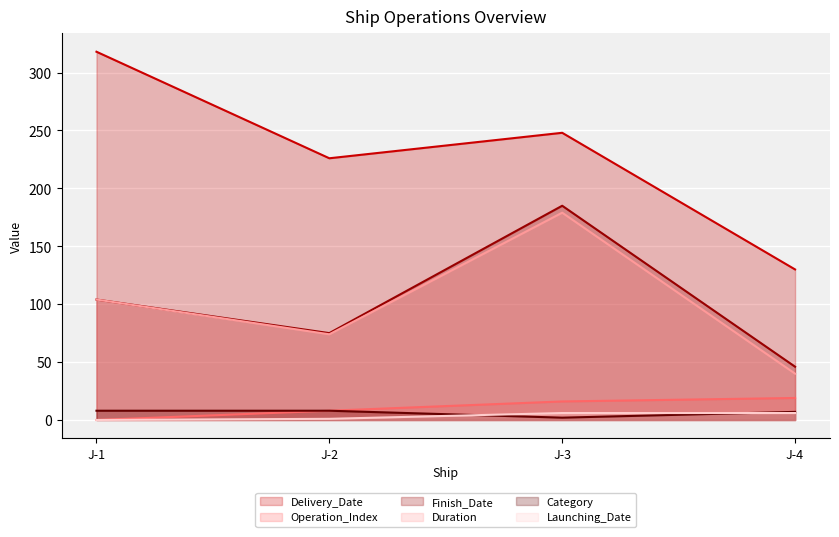

Reading left to right, what are all the values shown in this chart?

Delivery_Date: J-1=318	J-2=226	J-3=248	J-4=130
Operation_Index: J-1=0	J-2=8	J-3=16	J-4=19
Finish_Date: J-1=104	J-2=75	J-3=185	J-4=46
Duration: J-1=104	J-2=74	J-3=179	J-4=40
Category: J-1=8	J-2=8	J-3=2	J-4=7
Launching_Date: J-1=0	J-2=1	J-3=6	J-4=6